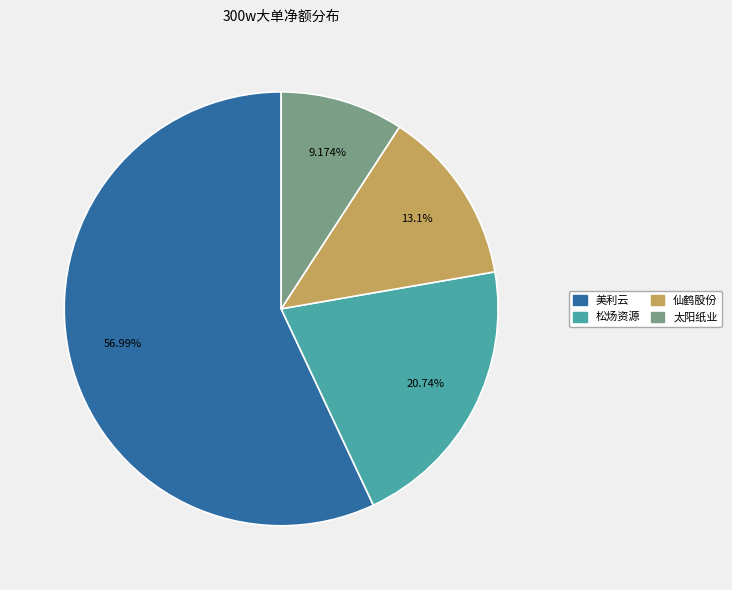

Which slice is the smallest?

太阳纸业